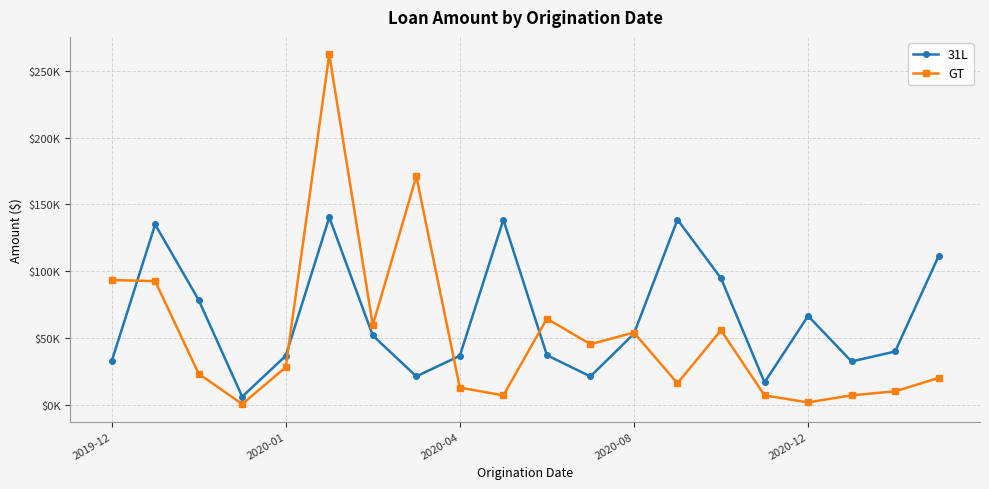

What are all the series names shown in the legend?

31L, GT